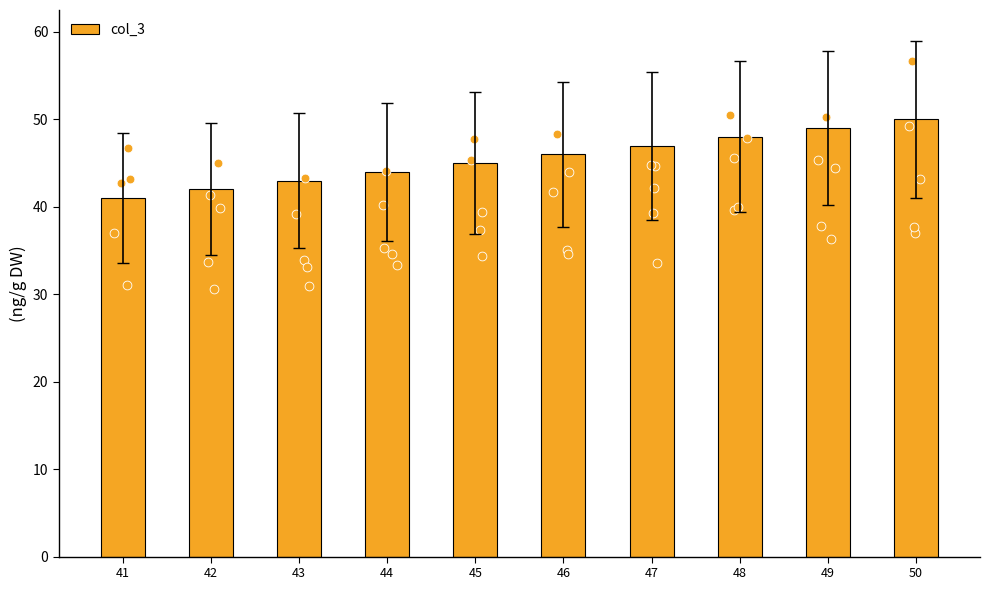

What is the change in value from 47 to 49?

+2